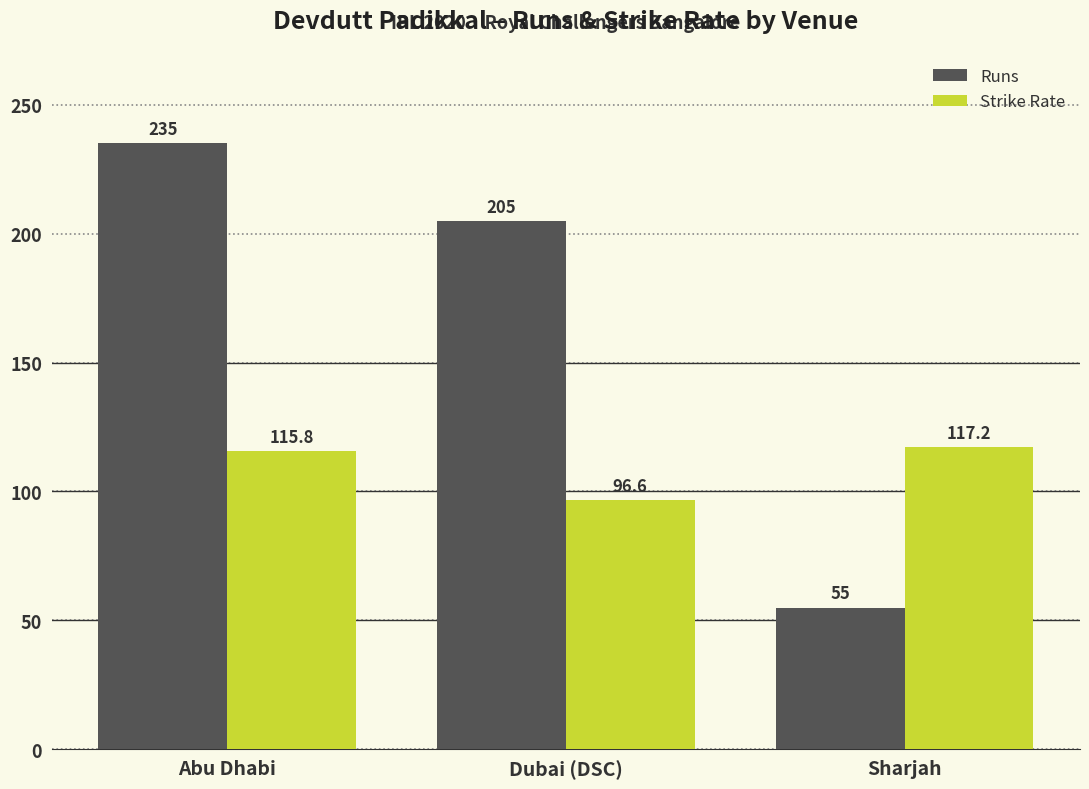

Count the Runs values in the range 55 to 235.

3